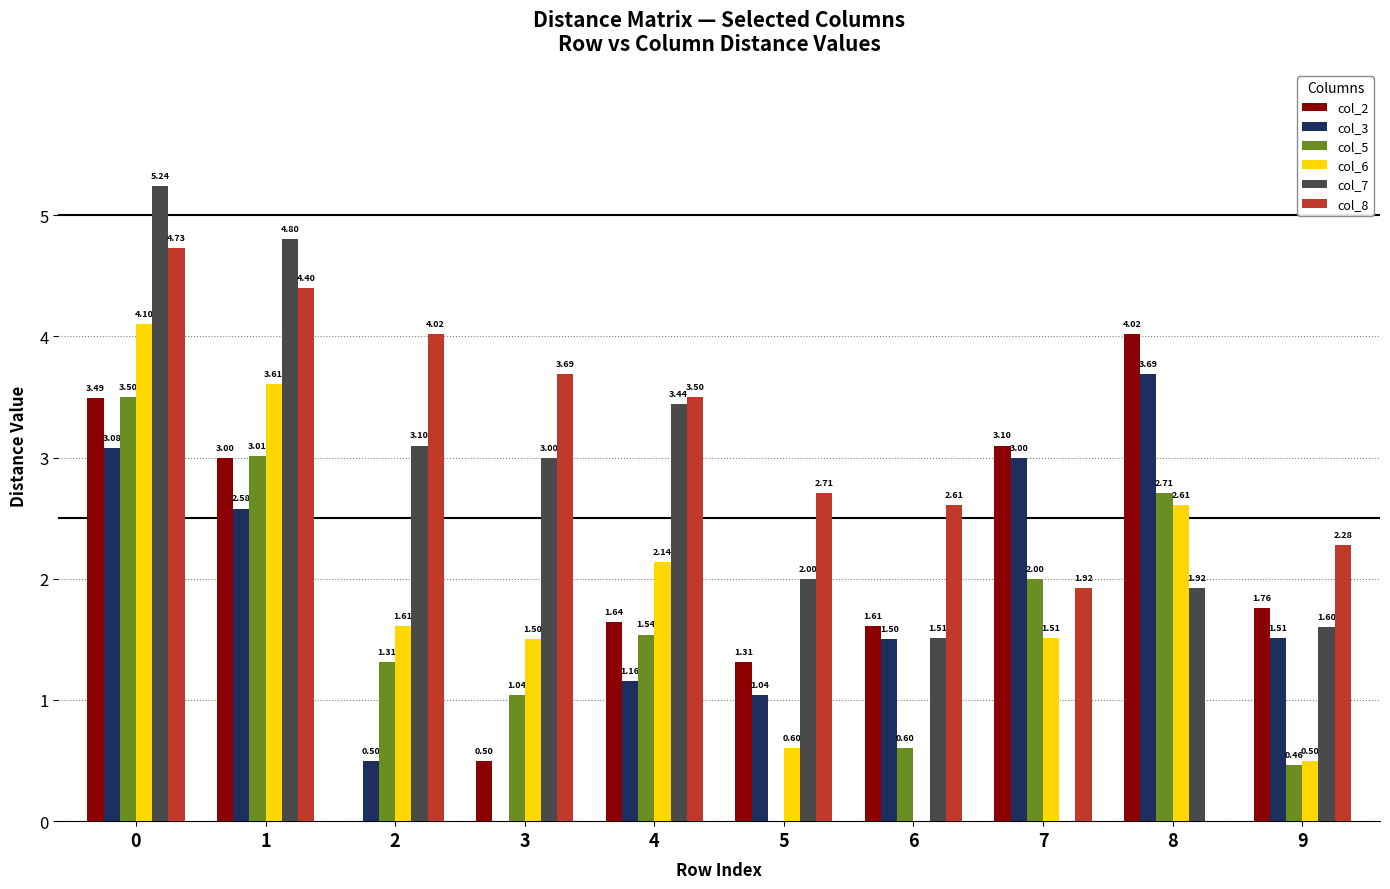

What is the sum of the col_8 values at 4 and 0?

8.2